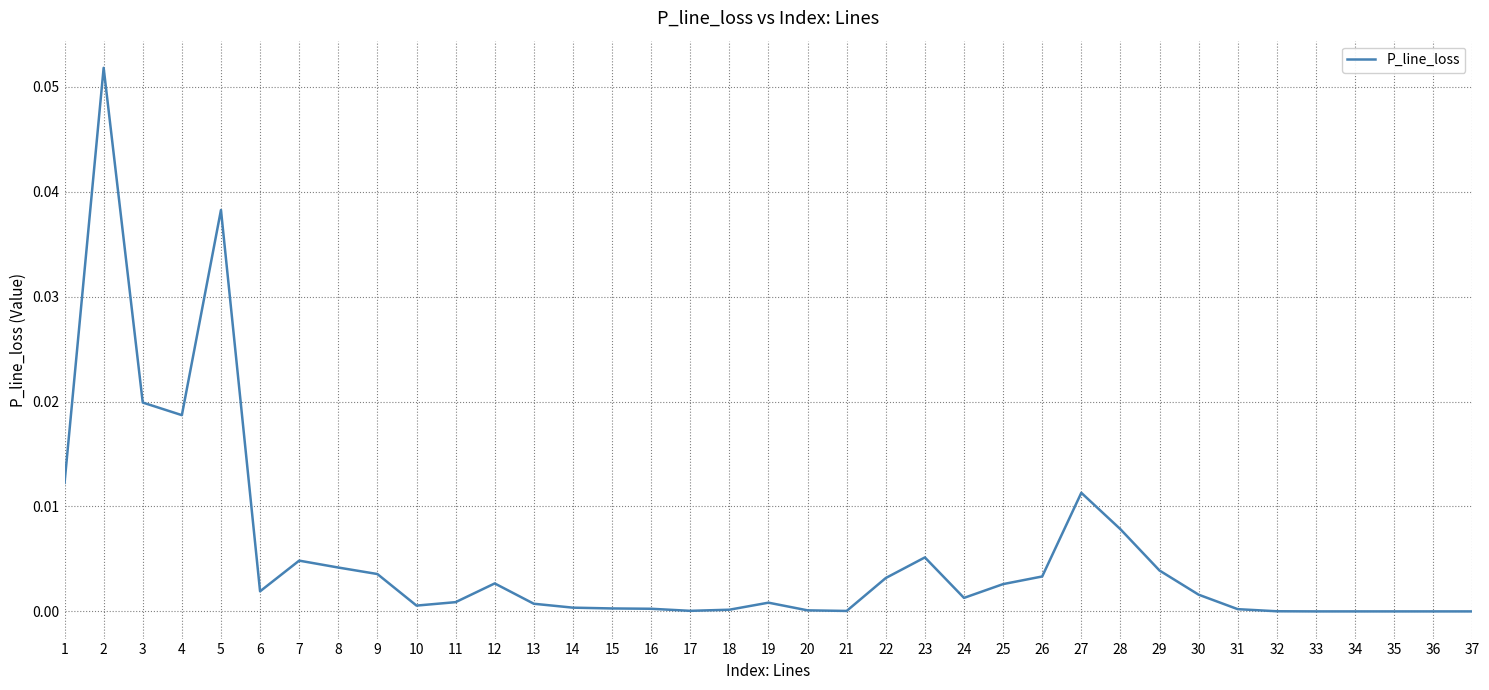

At which category does the chart reach its peak across all series?

2